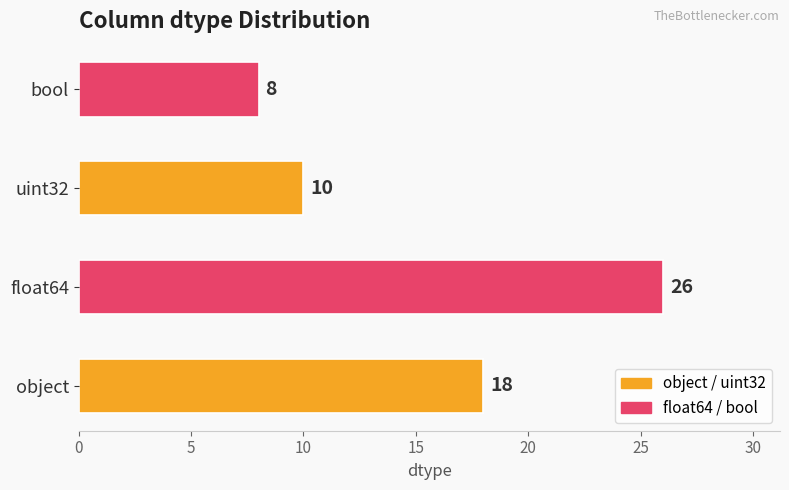

Rank the categories by value from lowest to highest.

bool, uint32, object, float64